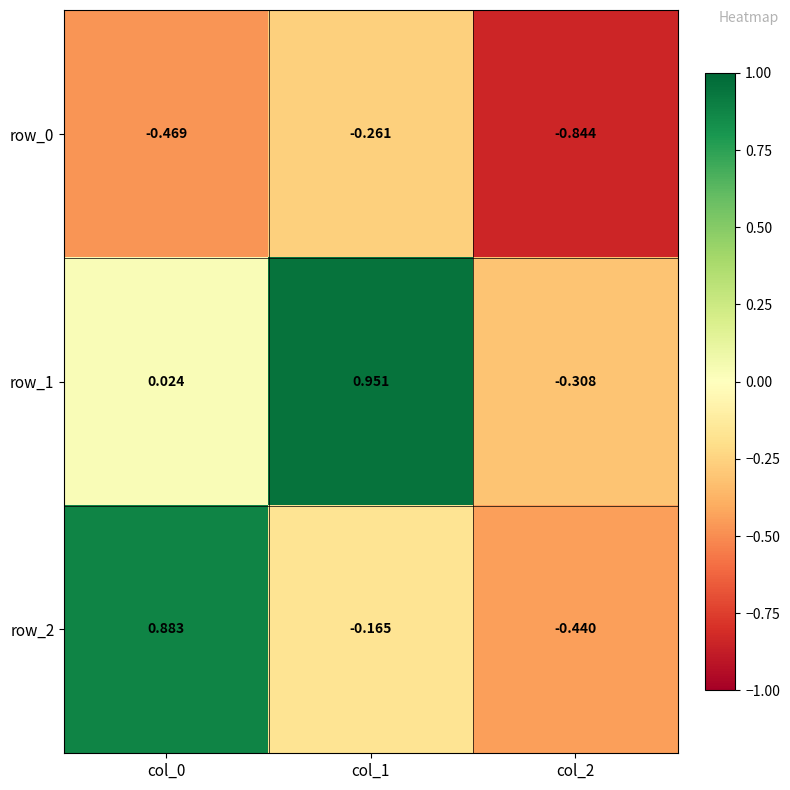

Is the value of row_0 at col_2 greater than the value of row_1 at col_2?

No